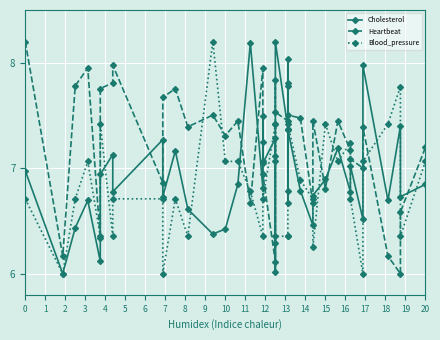

What is the value of the Cholesterol point at the 38th from the left?

7.4